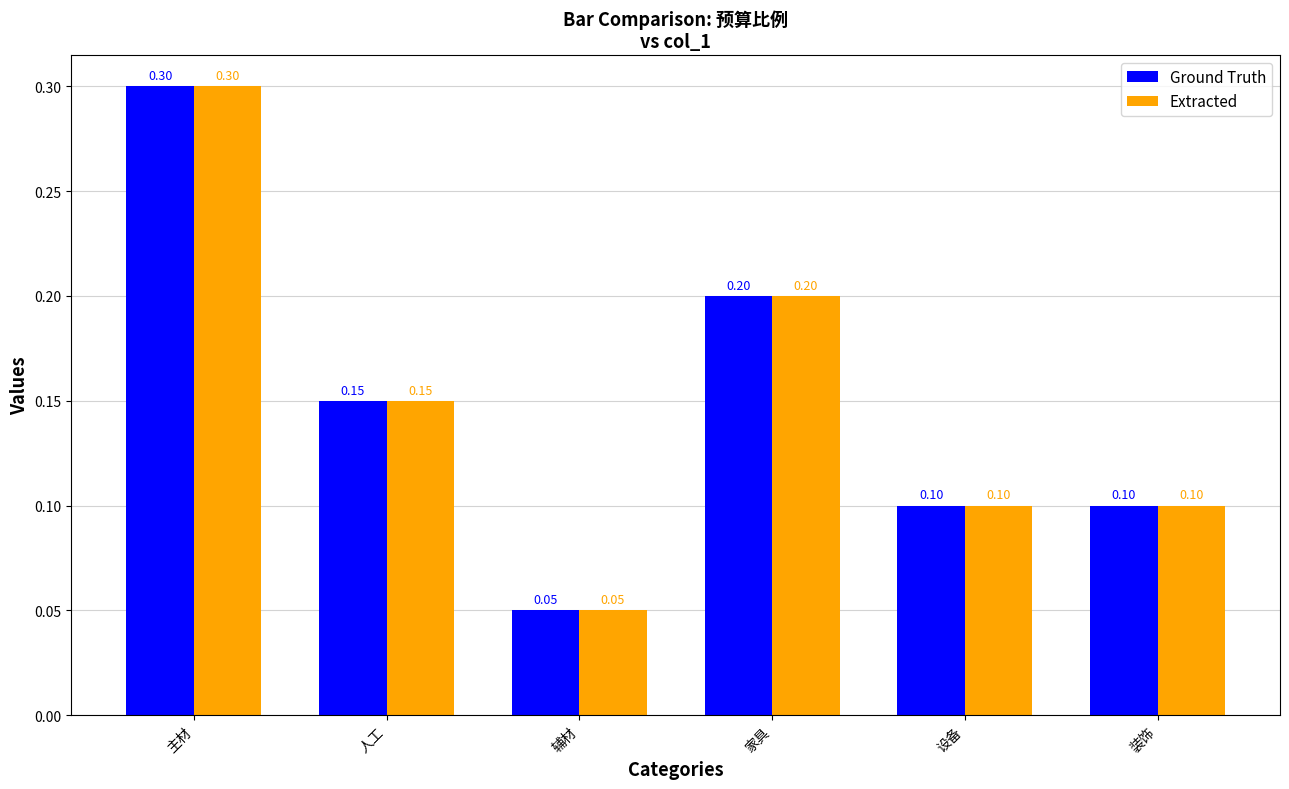

Which category has the highest value in the Ground Truth series?

主材